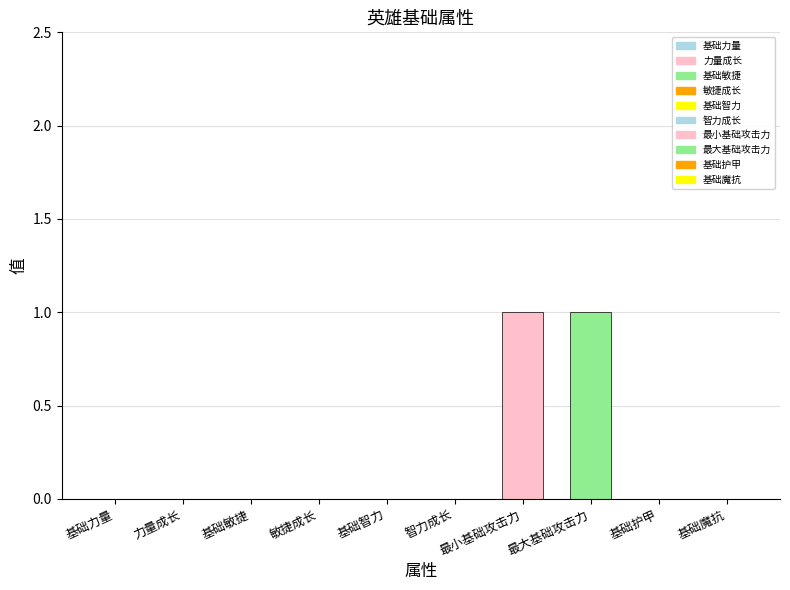

The chart shows a value of 0 at 敏捷成长. True or false?

True